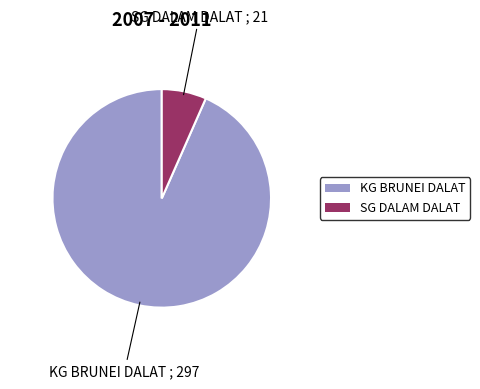

Between SG DALAM DALAT and KG BRUNEI DALAT, which is larger?

KG BRUNEI DALAT